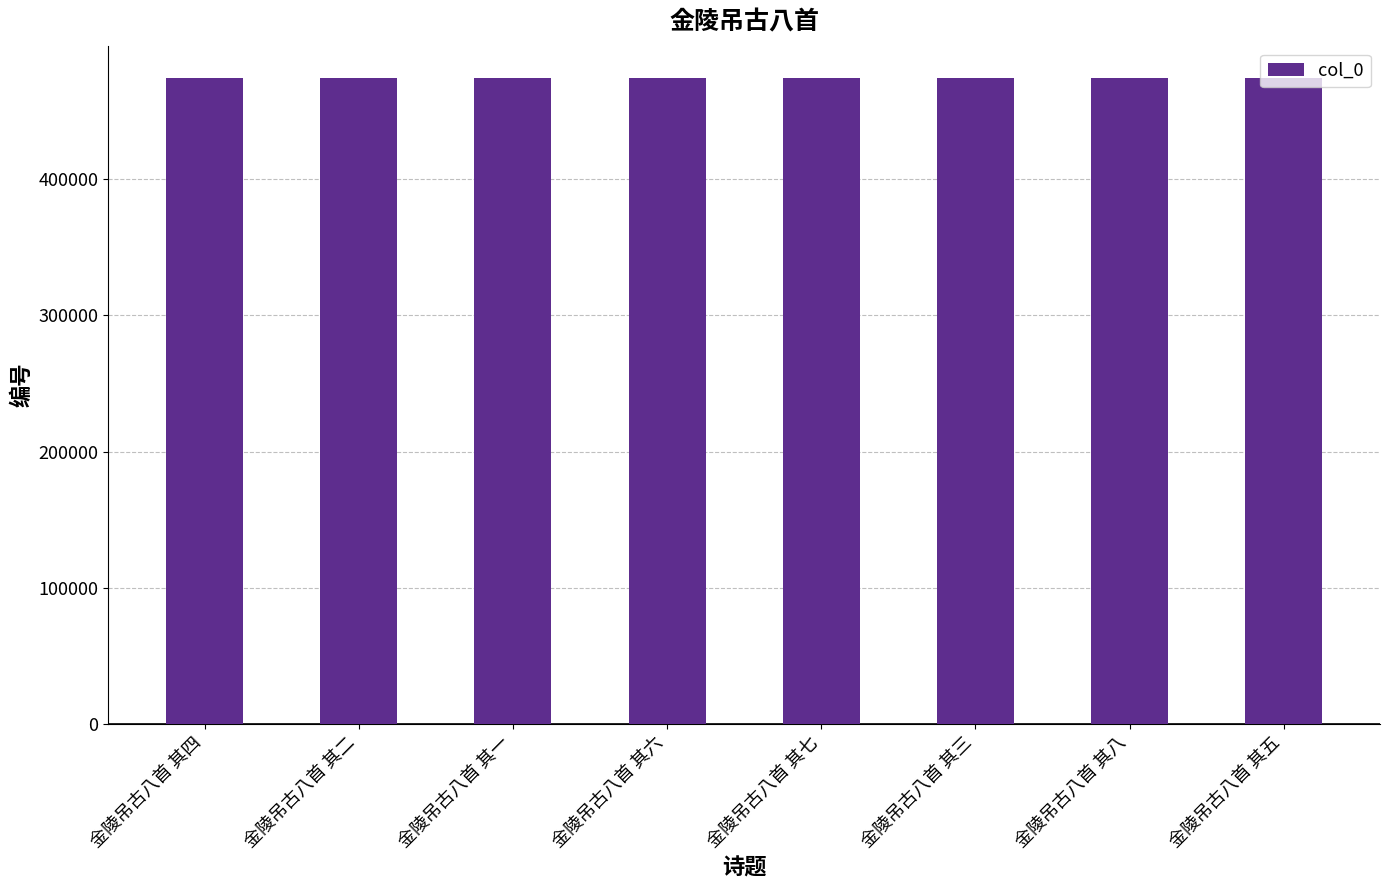

What is the ratio of the value at 金陵吊古八首 其七 to the value at 金陵吊古八首 其二?

1.0